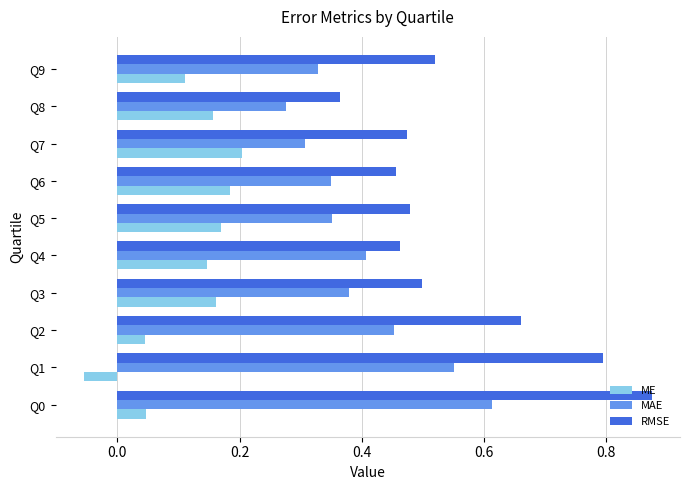

What is the difference between the highest and lowest values at Q1?

0.8